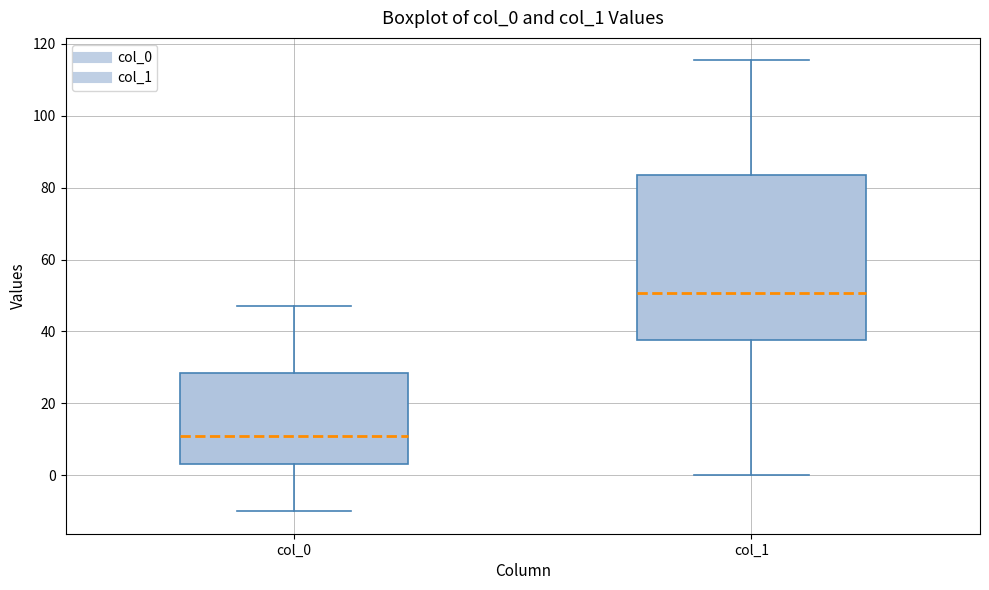

Where does the lower whisker of the box for col_1 end on the y-axis? The values are not printed on the chart, so give them approximately, as read against the axis.

0